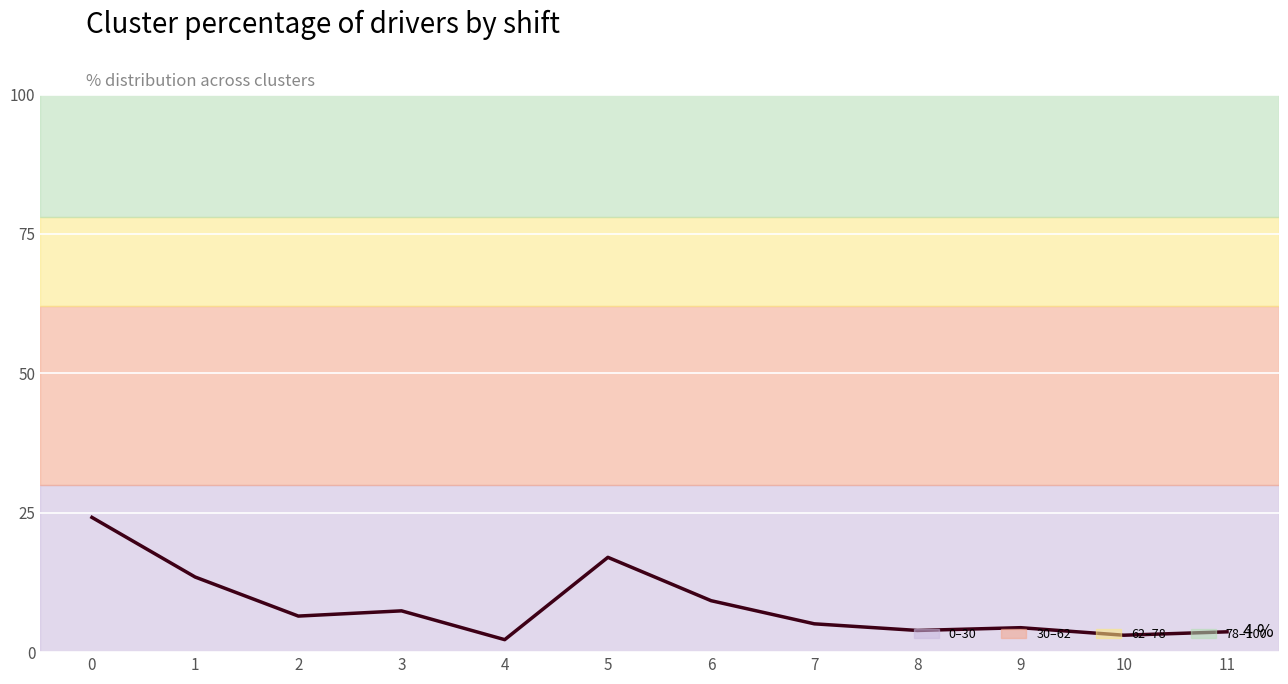

How many series are shown in this chart?

1